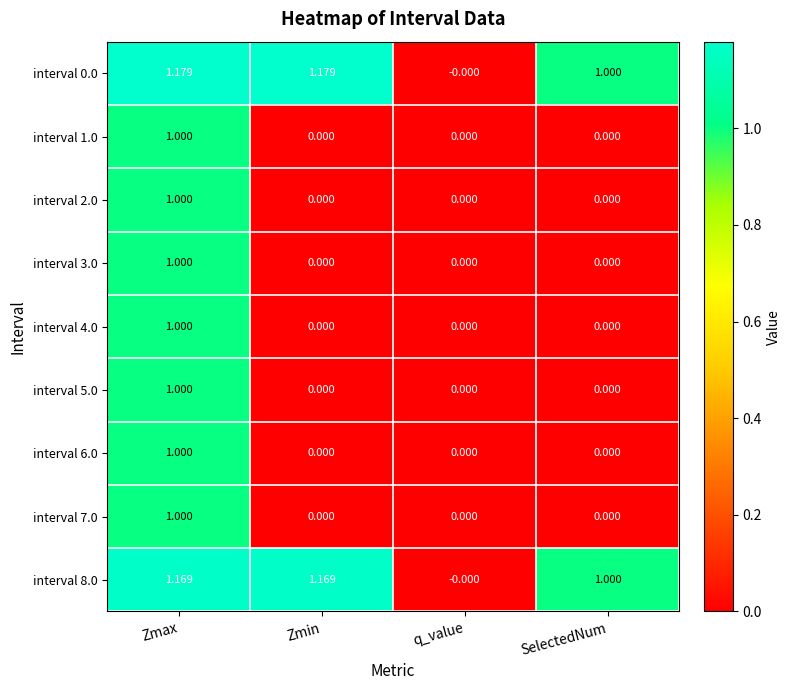

At which label does interval 7.0 reach its peak?

Zmax